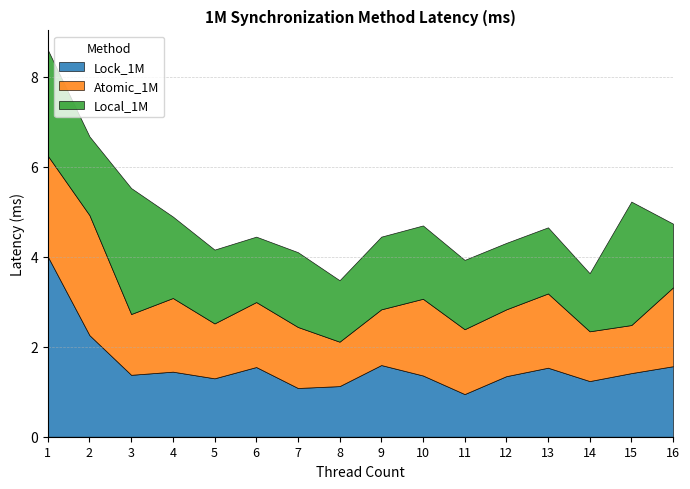

At how many categories does at least one series exceed 2?

4